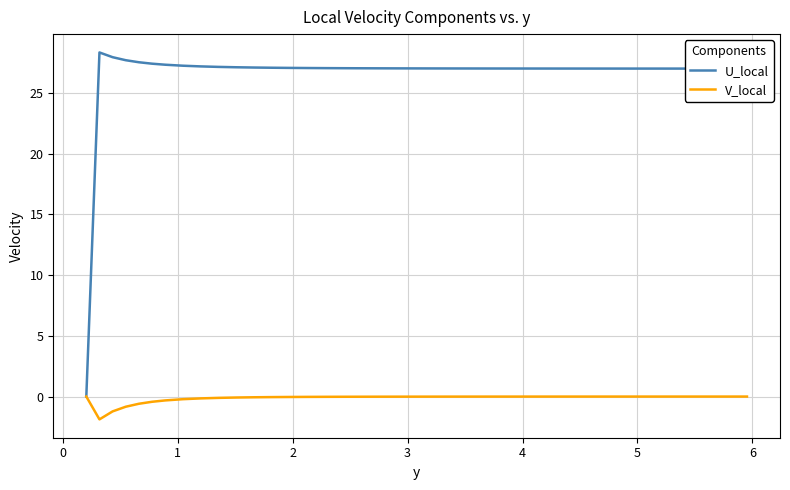

Which series has the largest range (max minus min)?

U_local